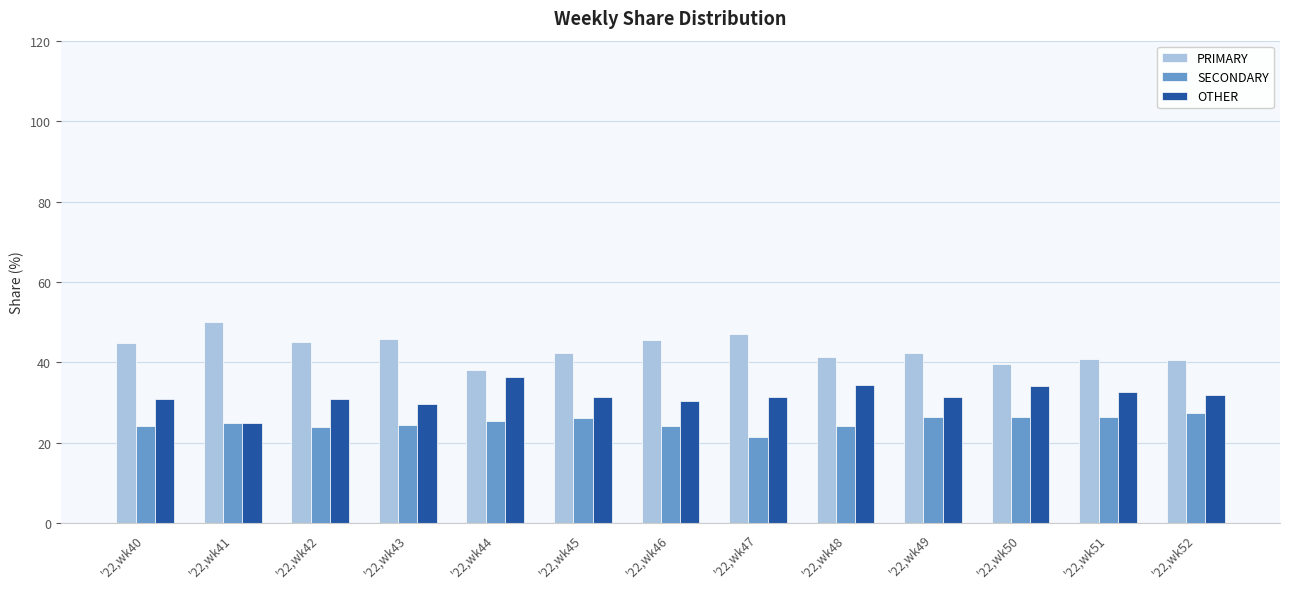

Are the bars horizontal?

No